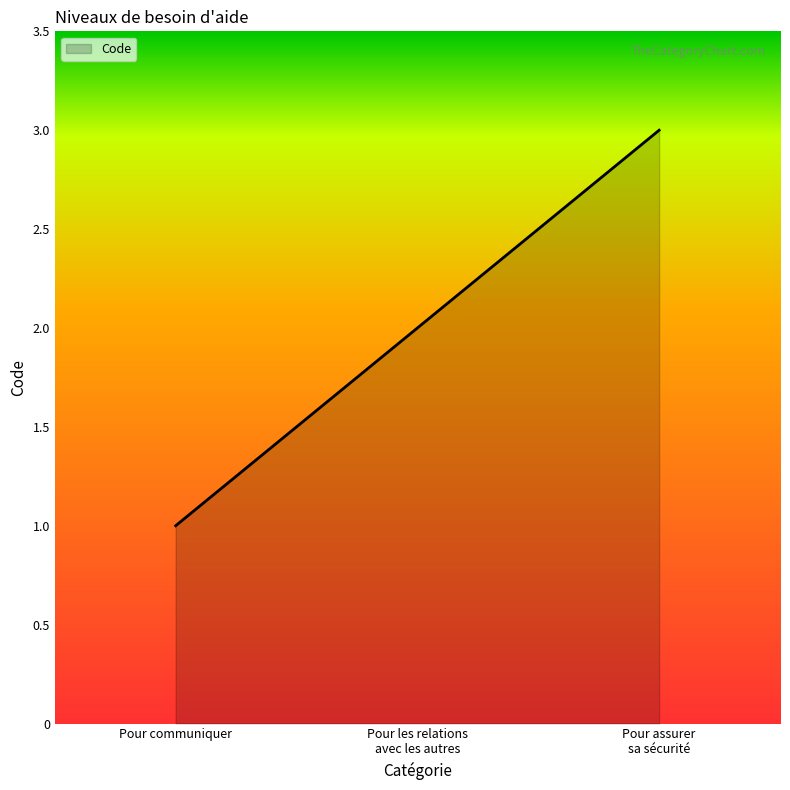

The chart shows a value of 1 at Pour communiquer. True or false?

True